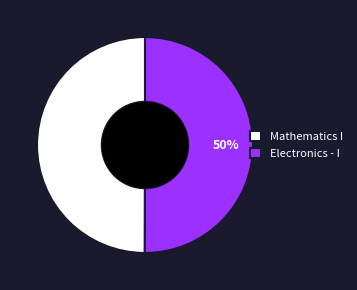

What is the ratio of the value at Mathematics I to the value at Electronics - I?

1.0